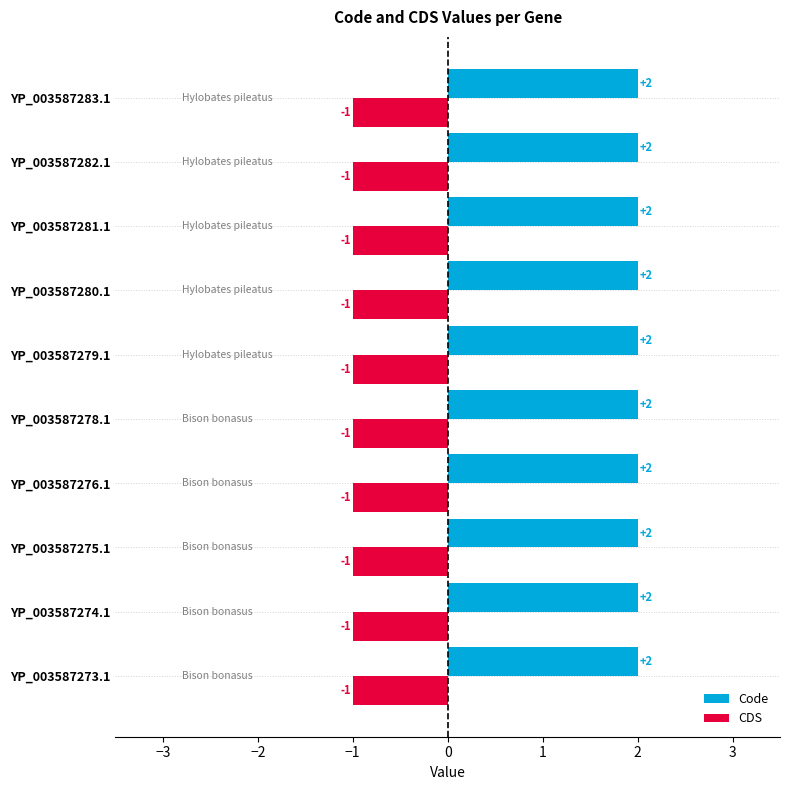

List the series in order of their overall mean, highest first.

Code, CDS